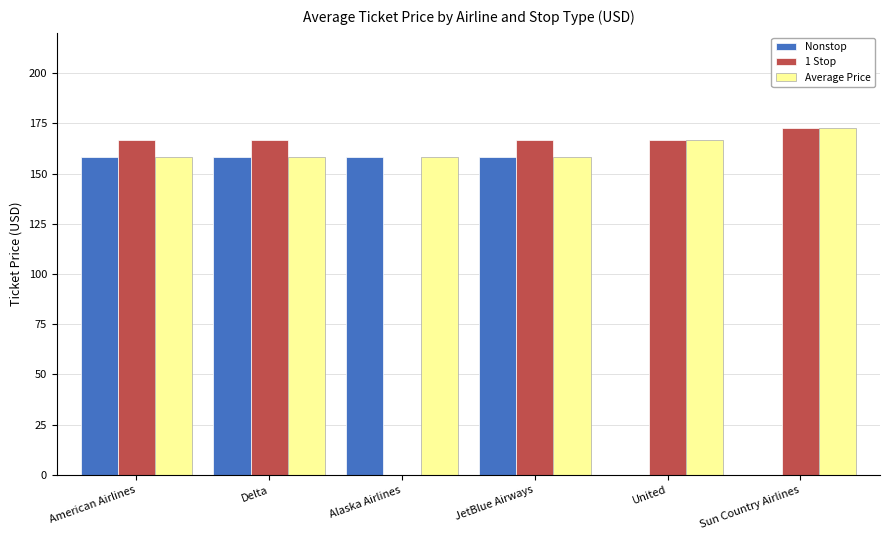

What is the sum of the 1 Stop values at JetBlue Airways and United?

333.6